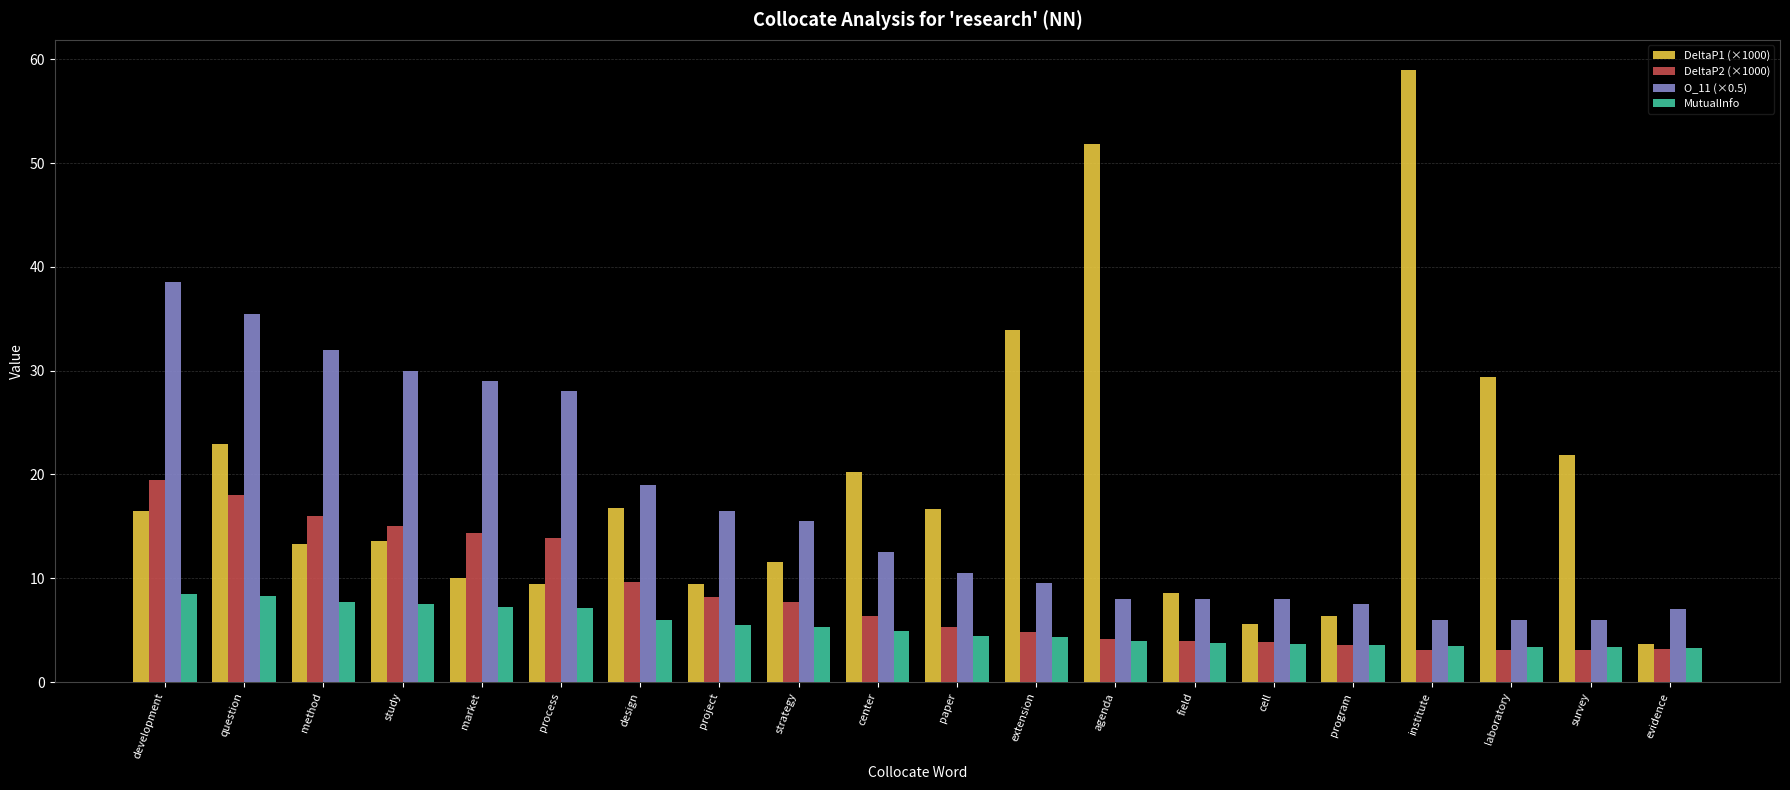

What is the sum of the DeltaP2 (×1000) values at agenda and paper?

9.4